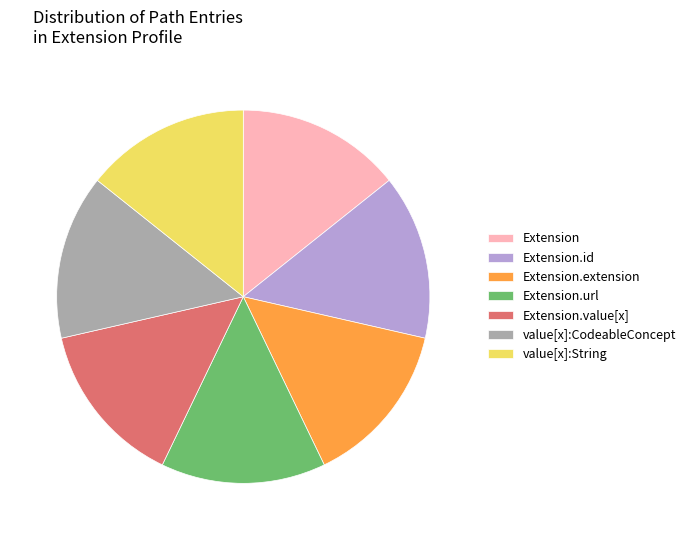

The Extension.extension slice represents 8% of the pie. True or false?

False